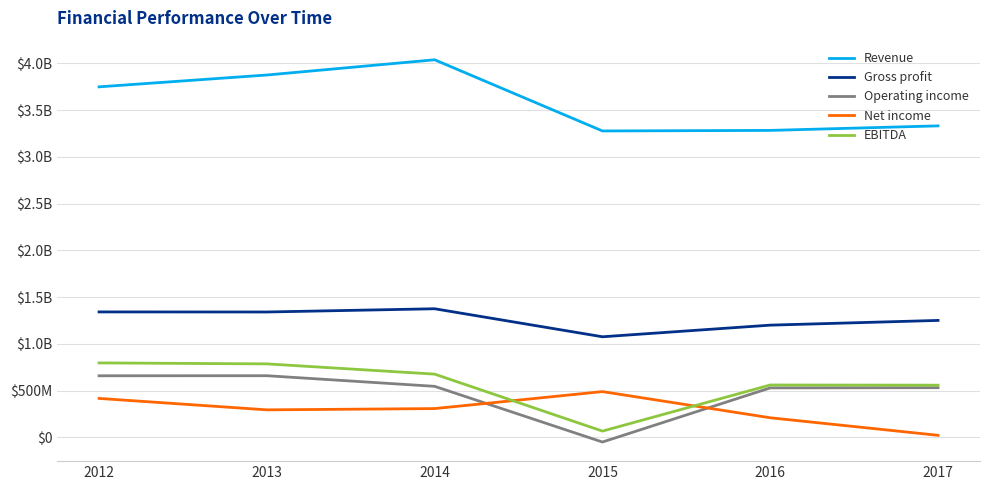

How many interior local valleys does the Revenue series have?

1